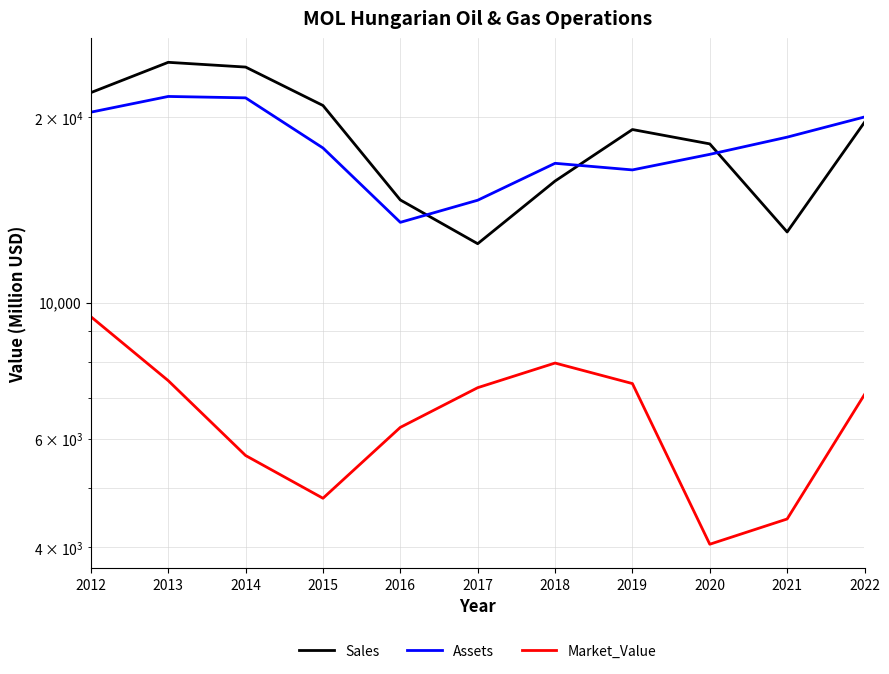

Which series changed the most between 2012 and 2013?

Sales